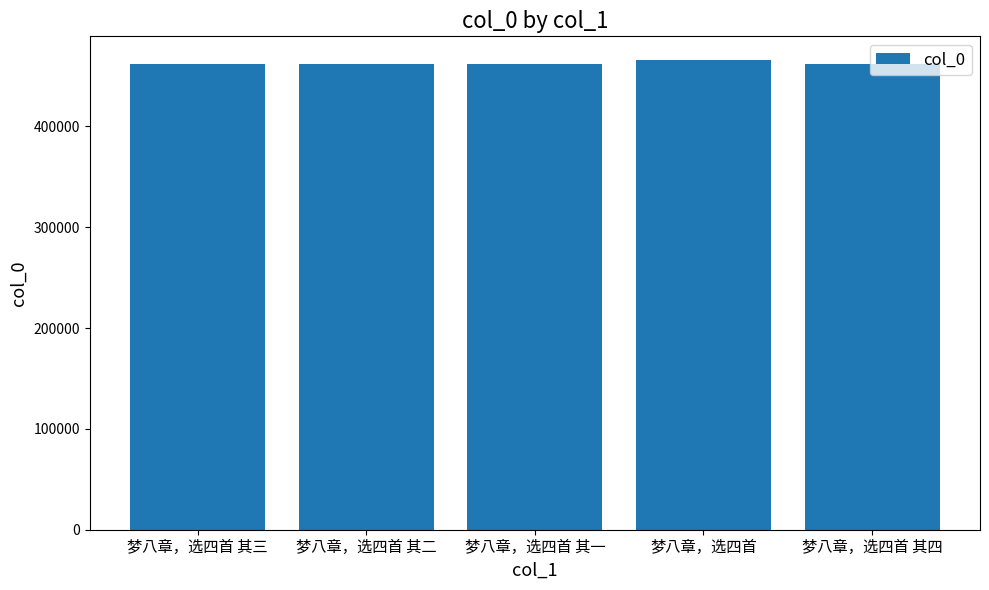

What is the label of the 1st bar from the right?

梦八章，选四首 其四